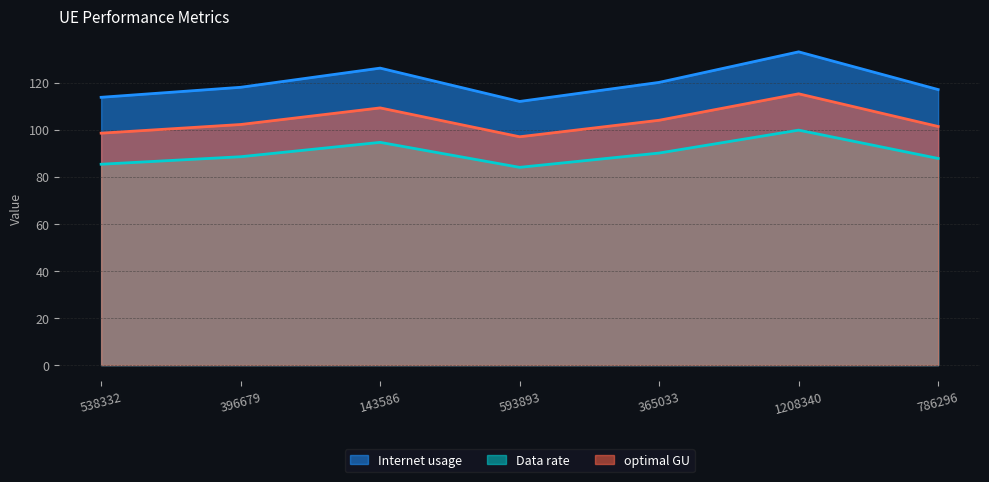

What value does the optimal GU series have at 786296?

101.3